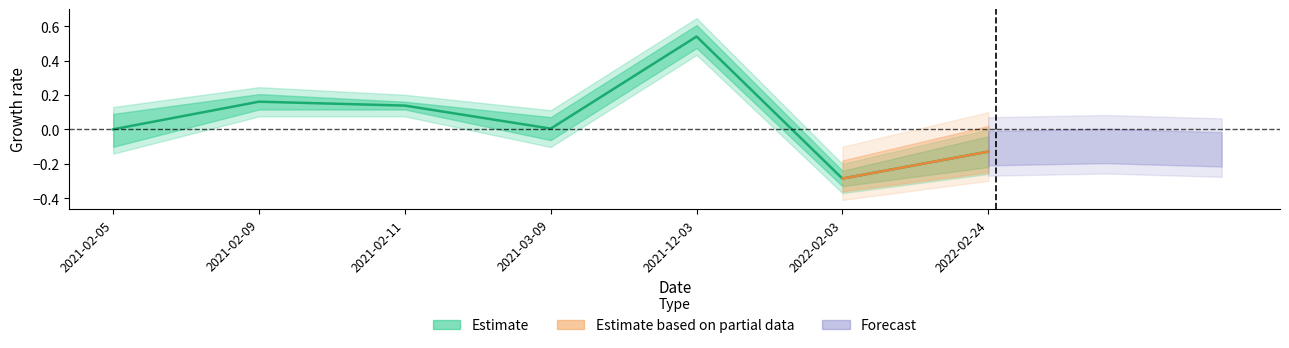

Is it true that the value at 2021-03-09 is 0.0?

True